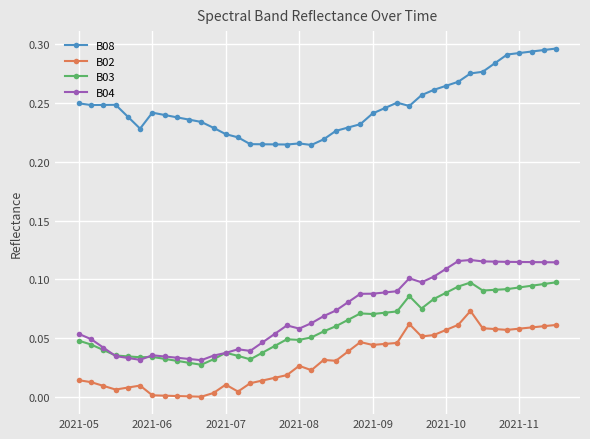

True or false: B03 has more than 1 interior local peaks.

True